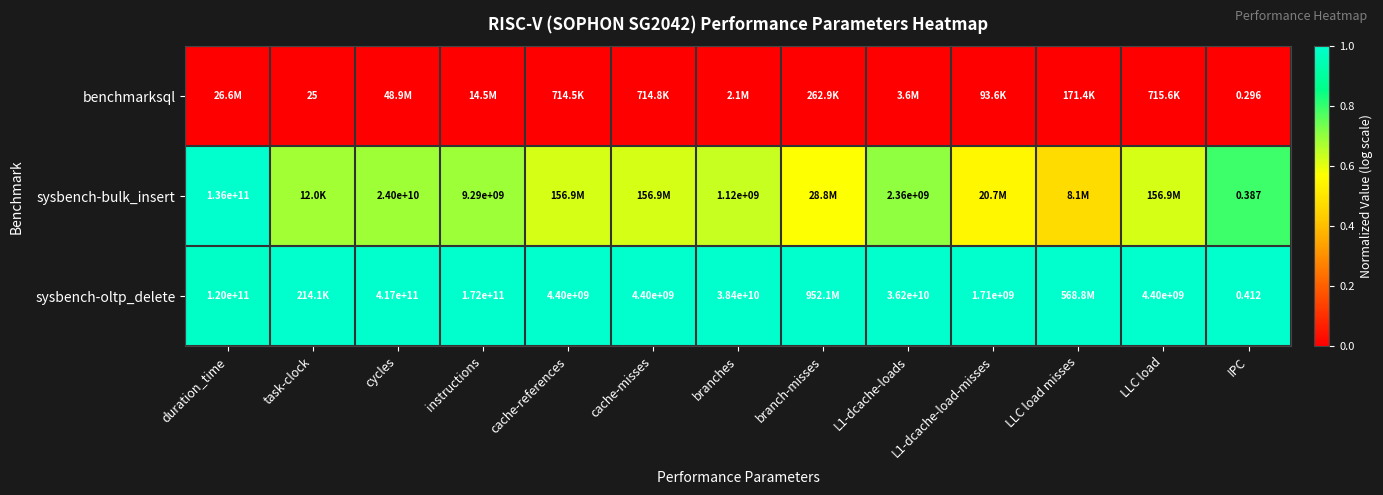

Is the value of sysbench-oltp_delete at LLC load greater than the value of sysbench-bulk_insert at cycles?

No